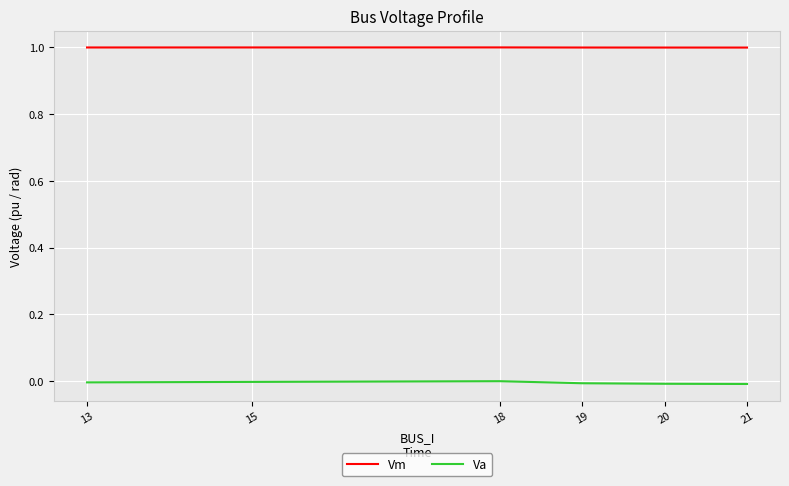

Is the value of Va at 20 greater than the value of Vm at 18?

No